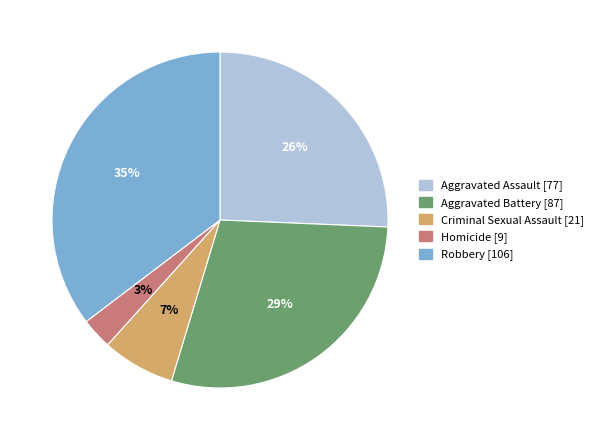

Which category has the smallest portion of the pie?

Homicide